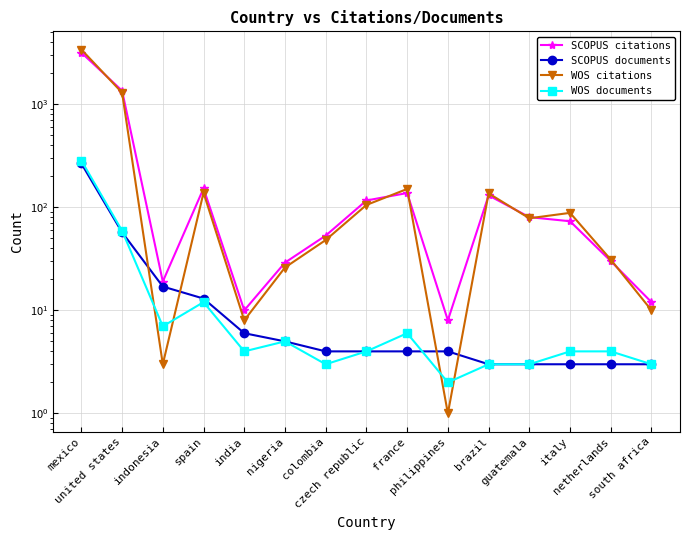

Which category has the highest value in the SCOPUS documents series?

mexico